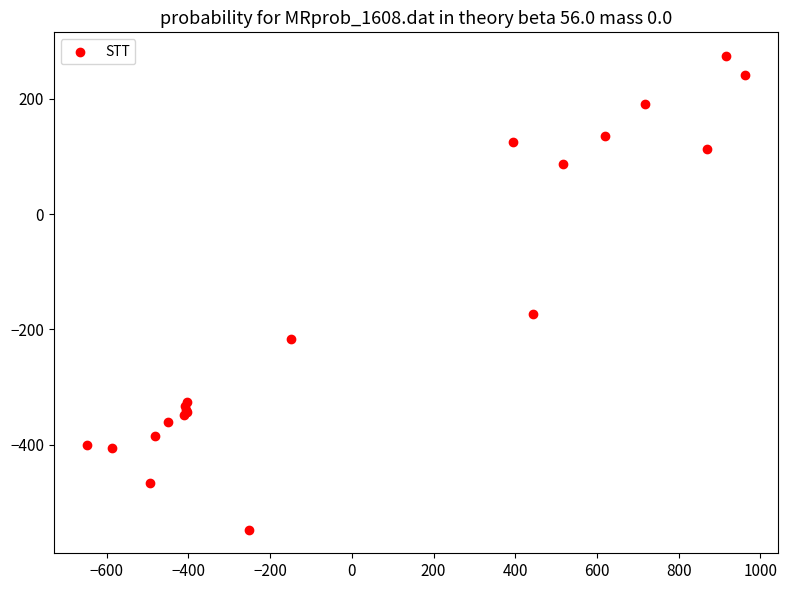

What Y value in the scatter plot is closest to -136?

-173.1